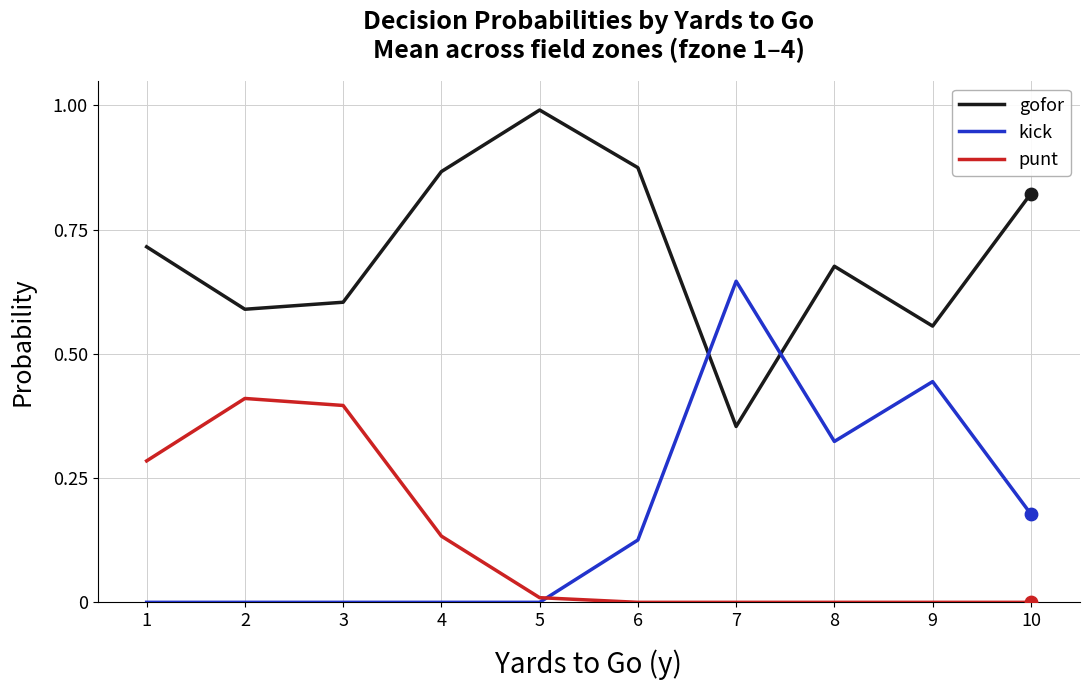

Which series changed the most between 2 and 7?

kick